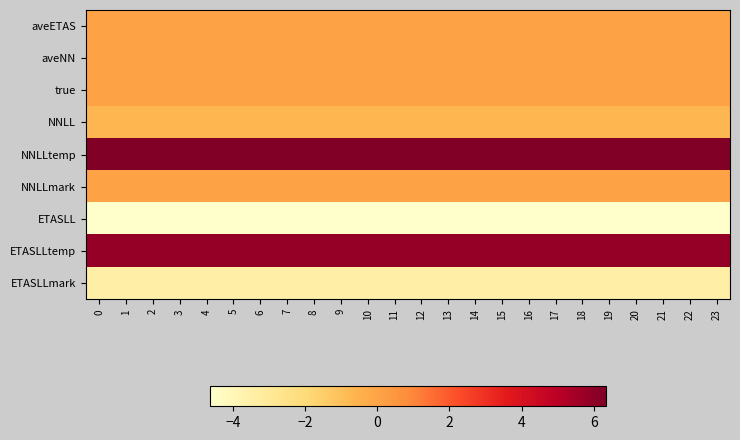

At 8, list the series in order from largest to smallest.

NNLLtemp, ETASLLtemp, NNLLmark, aveETAS, aveNN, true, NNLL, ETASLLmark, ETASLL